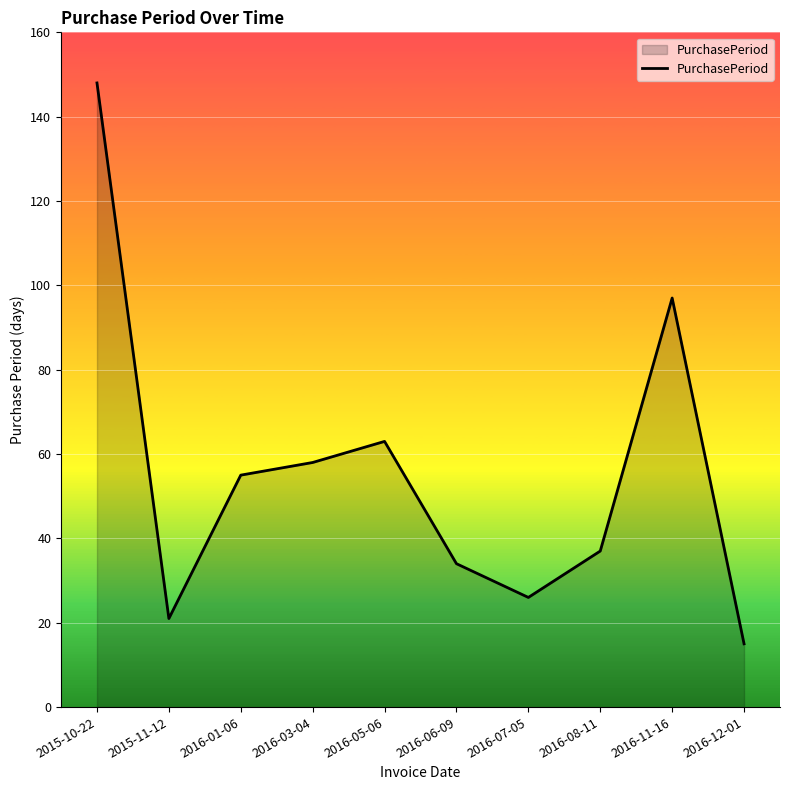

True or false: there are more than 0 points higher than both neighbors.

True